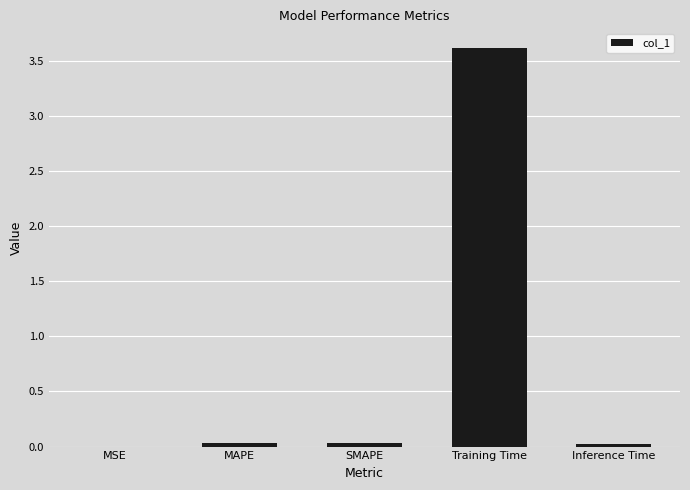

Between SMAPE and MSE, which is larger?

SMAPE